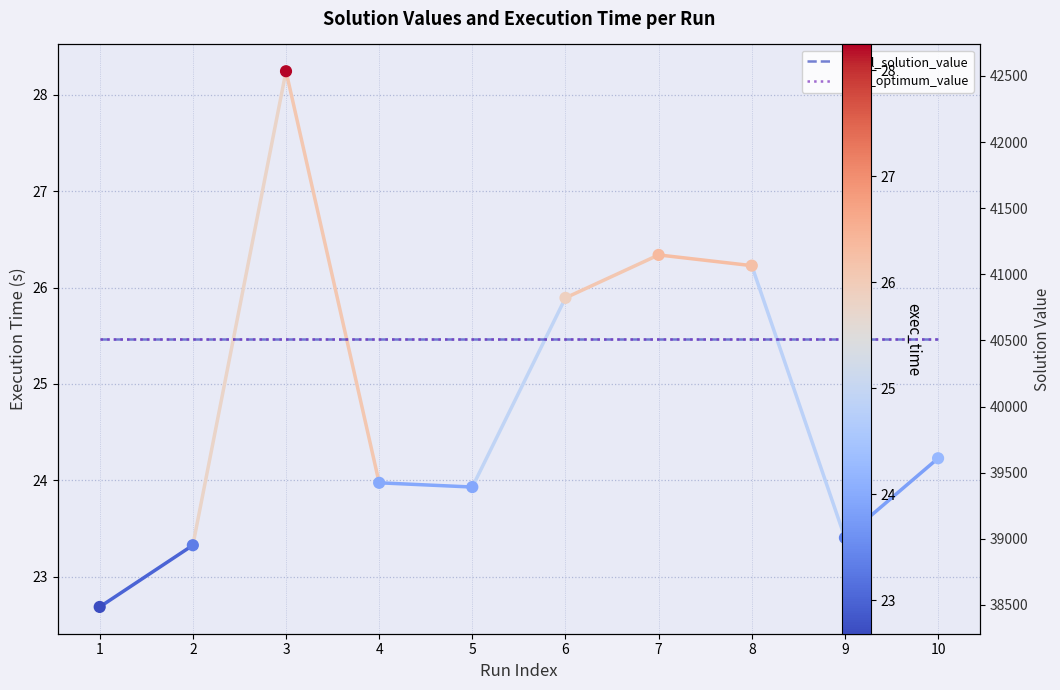

What is the total value across all series at 9?

81043.4